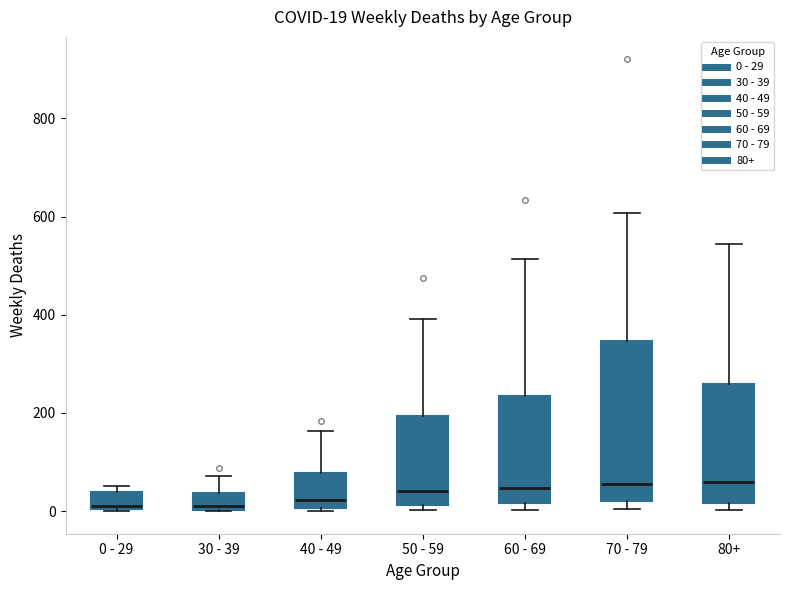

Comparing the boxes themselves (not the whiskers), which one is the tallest?

70 - 79